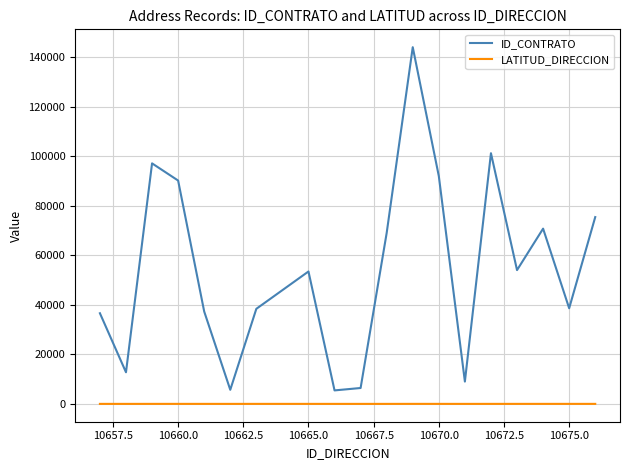

True or false: LATITUD_DIRECCION and ID_CONTRATO cross at least once.

False